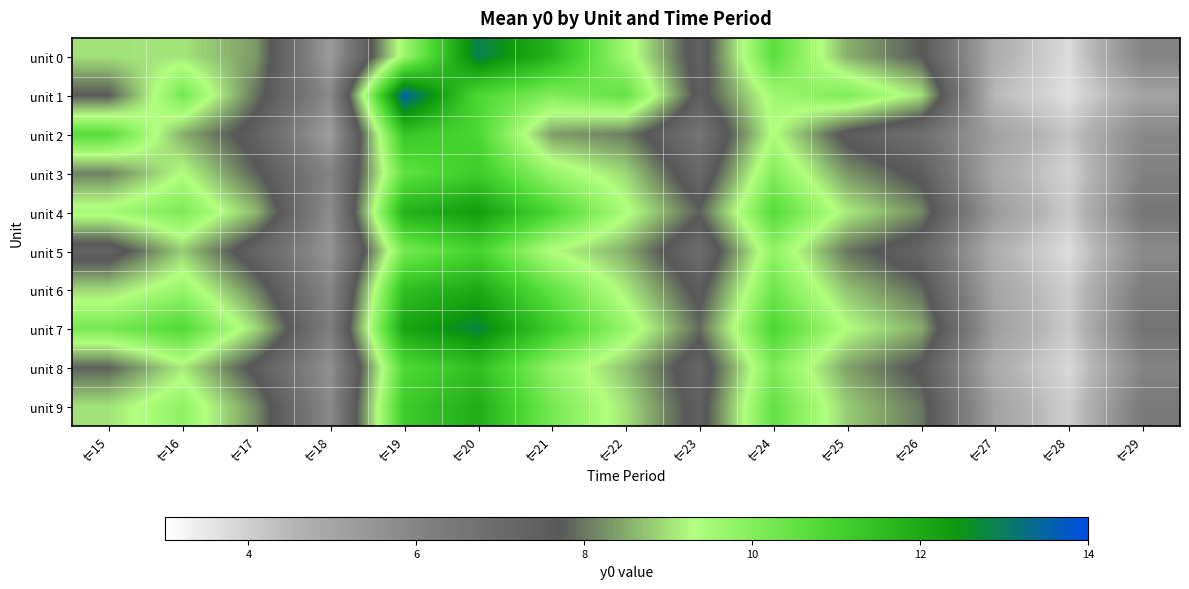

Reading left to right, what are all the values shown in this chart?

unit 0: t=15=9.0	t=16=9.0	t=17=8.3	t=18=5.3	t=19=9.6	t=20=12.9	t=21=11.7	t=22=9.6	t=23=7.3	t=24=10.6	t=25=8.5	t=26=7.7	t=27=4.7	t=28=3.7	t=29=6.0
unit 1: t=15=7.7	t=16=10.2	t=17=8.0	t=18=5.8	t=19=13.5	t=20=10.8	t=21=10.0	t=22=10.5	t=23=7.5	t=24=9.5	t=25=10.1	t=26=9.0	t=27=4.4	t=28=3.6	t=29=5.1
unit 2: t=15=10.7	t=16=8.5	t=17=7.4	t=18=5.2	t=19=11.3	t=20=10.9	t=21=8.4	t=22=8.1	t=23=6.6	t=24=9.3	t=25=7.5	t=26=6.8	t=27=5.1	t=28=4.2	t=29=5.9
unit 3: t=15=8.1	t=16=9.3	t=17=7.8	t=18=6.0	t=19=10.5	t=20=11.2	t=21=9.7	t=22=8.9	t=23=7.1	t=24=10.0	t=25=8.3	t=26=7.5	t=27=4.9	t=28=3.9	t=29=6.1
unit 4: t=15=9.5	t=16=10.1	t=17=8.6	t=18=5.7	t=19=11.8	t=20=12.3	t=21=10.9	t=22=9.4	t=23=7.8	t=24=10.7	t=25=9.1	t=26=8.2	t=27=5.3	t=28=4.1	t=29=6.5
unit 5: t=15=7.3	t=16=8.8	t=17=7.2	t=18=5.5	t=19=10.2	t=20=11.0	t=21=9.3	t=22=8.5	t=23=6.9	t=24=9.8	t=25=8.0	t=26=7.2	t=27=4.7	t=28=3.7	t=29=5.8
unit 6: t=15=8.9	t=16=9.7	t=17=8.1	t=18=5.9	t=19=11.5	t=20=12.0	t=21=10.5	t=22=9.1	t=23=7.5	t=24=10.3	t=25=8.7	t=26=7.9	t=27=5.0	t=28=4.0	t=29=6.3
unit 7: t=15=10.2	t=16=10.8	t=17=8.9	t=18=6.2	t=19=12.1	t=20=12.8	t=21=11.2	t=22=9.7	t=23=7.9	t=24=10.9	t=25=9.3	t=26=8.5	t=27=5.2	t=28=4.1	t=29=6.6
unit 8: t=15=7.8	t=16=9.1	t=17=7.5	t=18=5.6	t=19=10.8	t=20=11.5	t=21=9.8	t=22=8.7	t=23=7.2	t=24=10.1	t=25=8.4	t=26=7.6	t=27=4.8	t=28=3.8	t=29=6.0
unit 9: t=15=9.0	t=16=9.8	t=17=8.2	t=18=5.8	t=19=11.2	t=20=11.9	t=21=10.2	t=22=9.0	t=23=7.4	t=24=10.5	t=25=8.8	t=26=8.0	t=27=5.1	t=28=4.0	t=29=6.4